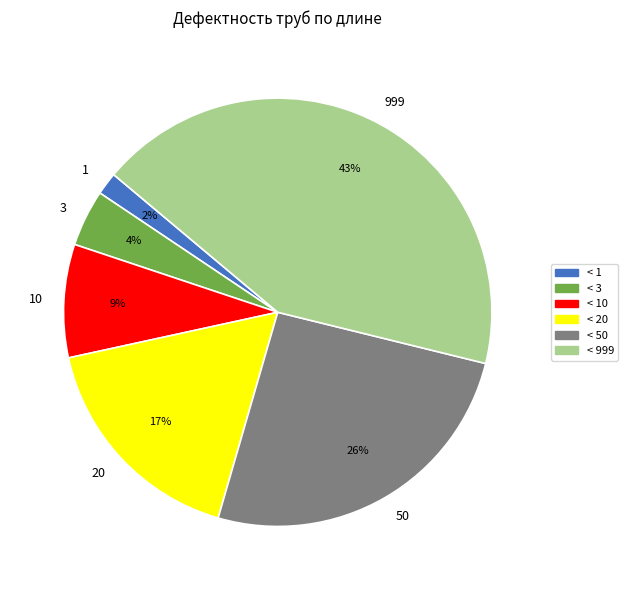

Do < 3 and < 1 together represent more than half of the pie?

No